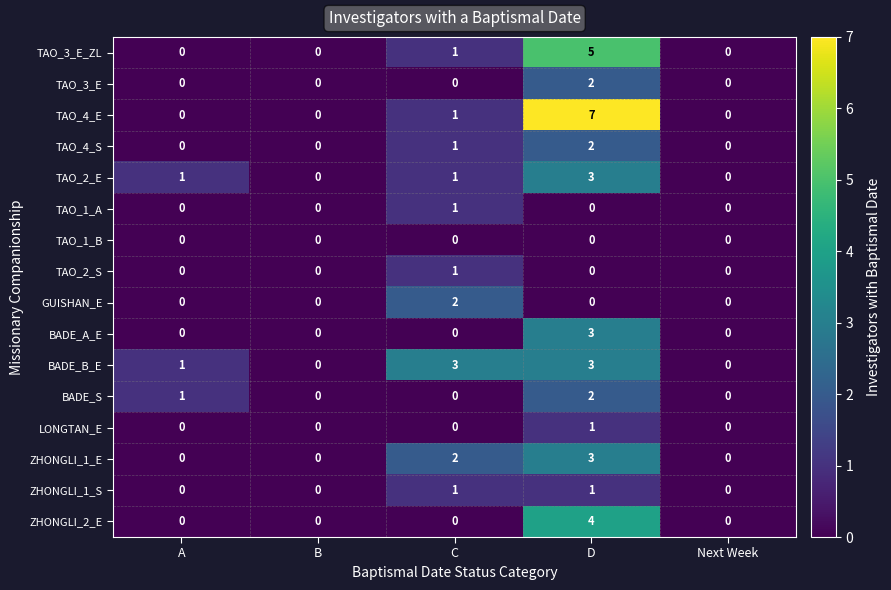

How many data points in TAO_2_E are less than 1?

2